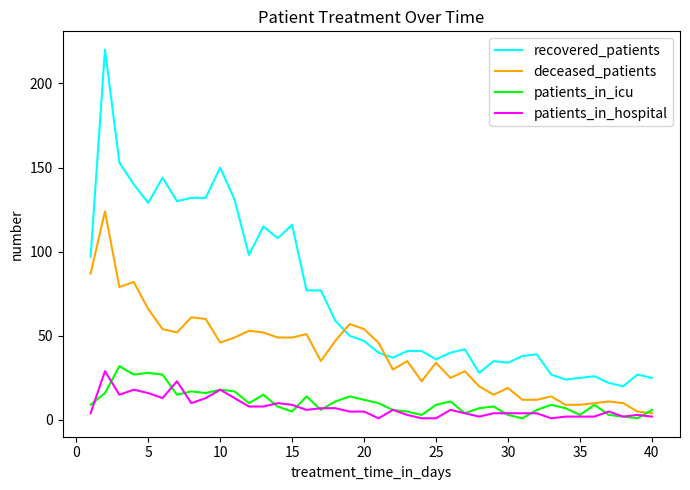

Which series has the widest spread of values?

recovered_patients